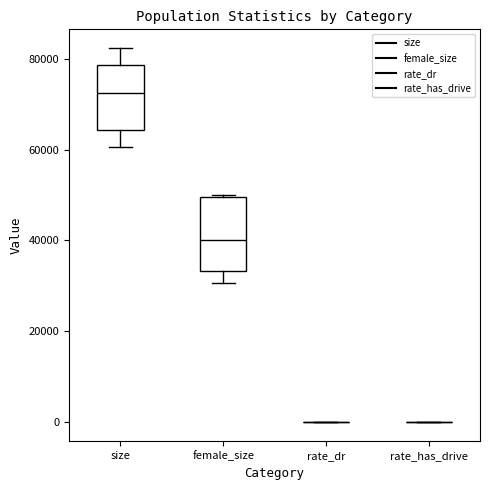

Reading left to right, transcribe this box plot: for each box, give where its median line is, the range the box spans, and where its two whiskers end, as read against the y-axis. The values are not printed on the chart, so give them approximately, as read against the axis.

size: median 72000, box 64000 to 78000, whiskers 60000 to 82000
female_size: median 40000, box 34000 to 50000, whiskers 30000 to 50000
rate_dr: box collapsed to a line at 0, whiskers 0 to 0
rate_has_drive: box collapsed to a line at 0, whiskers 0 to 0